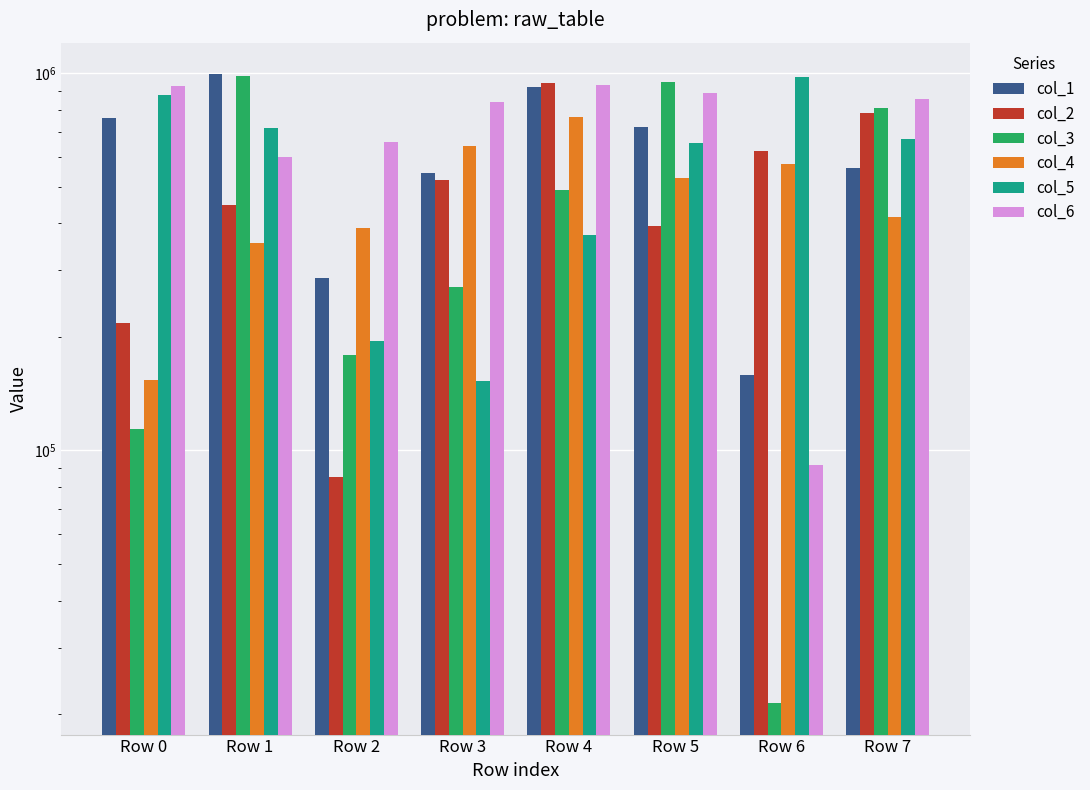

Reading right to left, what are all the values shown in this chart?

col_1: 561067	158079	718311	920659	542919	287355	994968	761417
col_2: 785554	622595	392591	944198	521845	85216	446503	217384
col_3: 810790	21380	947693	490991	271030	179242	986378	113825
col_4: 416673	573180	528869	767181	642622	388331	354957	153823
col_5: 669984	977949	652155	373431	152468	195505	715287	878110
col_6: 854479	91736	886355	931958	837032	656174	601159	922755